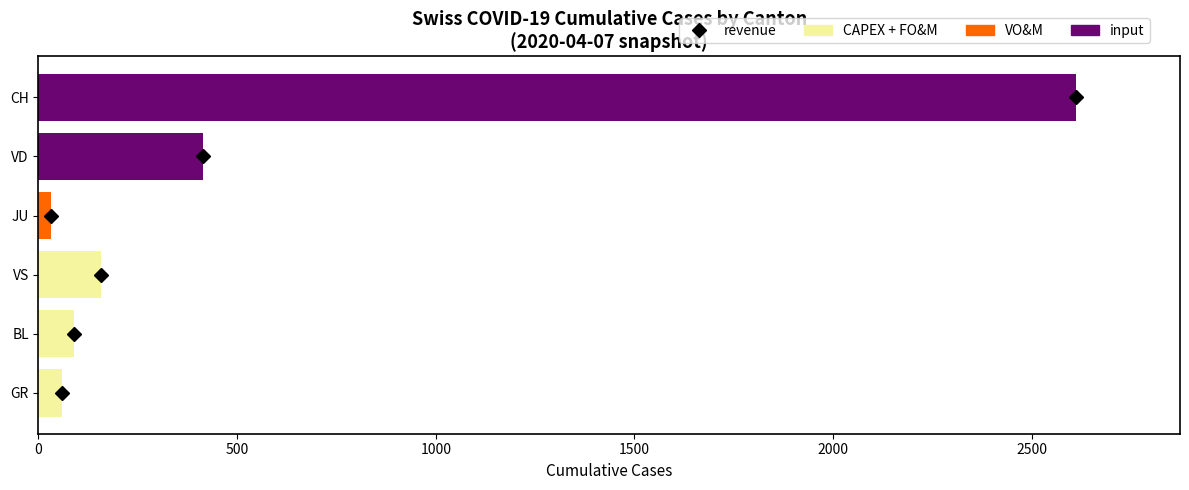

What is the total value across all series at VD?

415